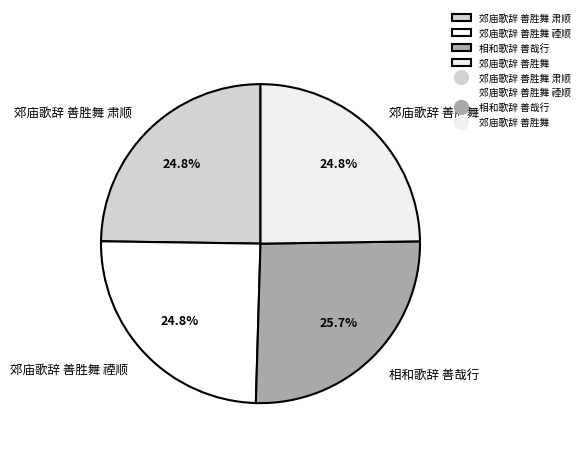

To the nearest percent, what percentage of the pie is 郊庙歌辞 善胜舞?

25%